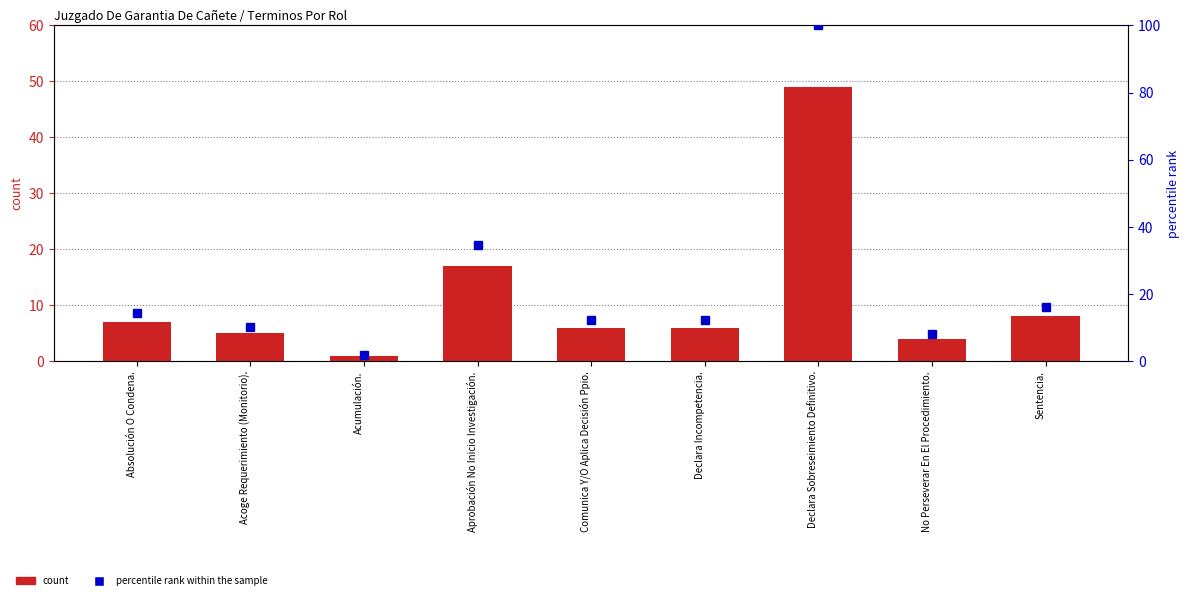

Rank the series by their average value, from highest to lowest.

percentile rank within the sample, count